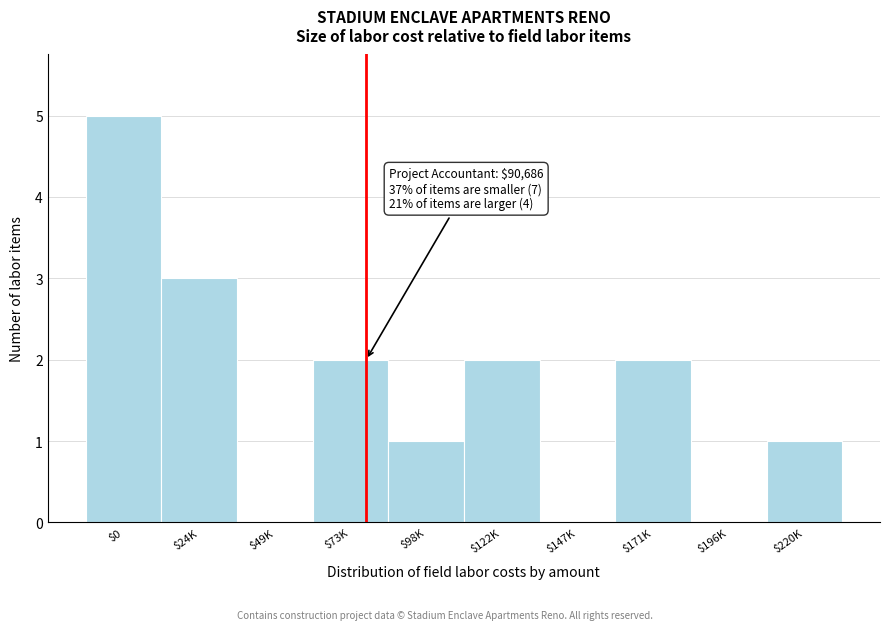

Which category has the highest value across all series?

$0